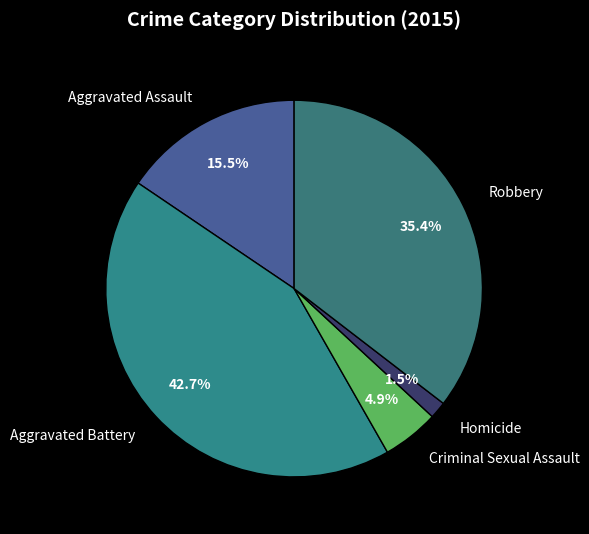

Do Criminal Sexual Assault and Robbery together represent more than half of the pie?

No